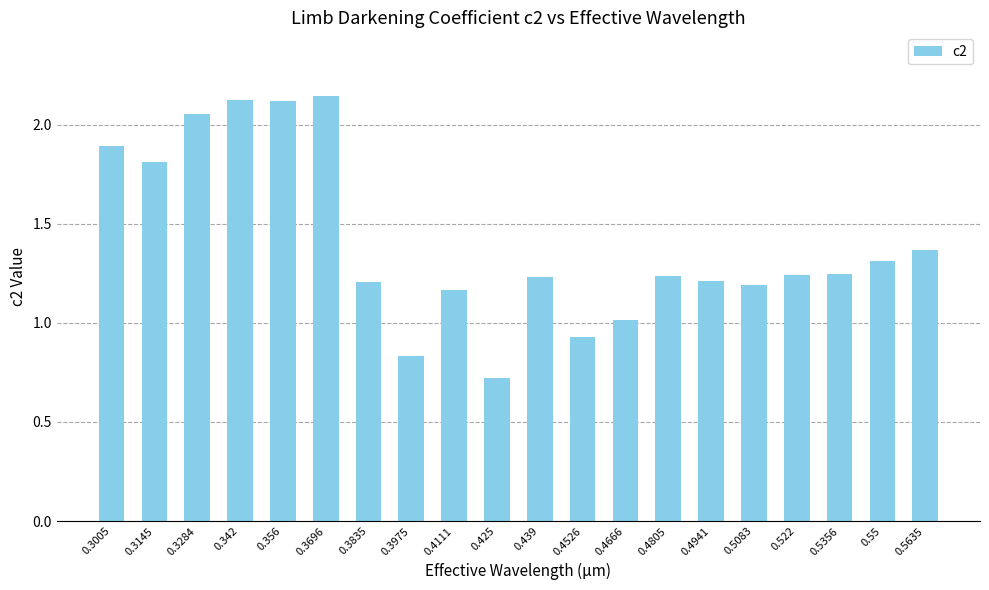

True or false: the data shows 1.2 at 0.522.

True